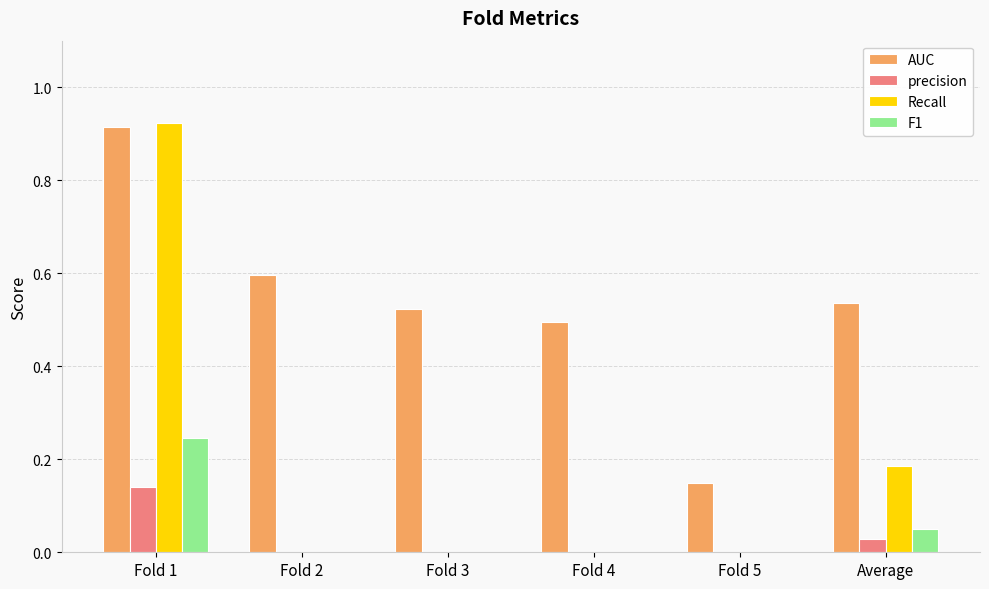

What are all the series names shown in the legend?

AUC, precision, Recall, F1